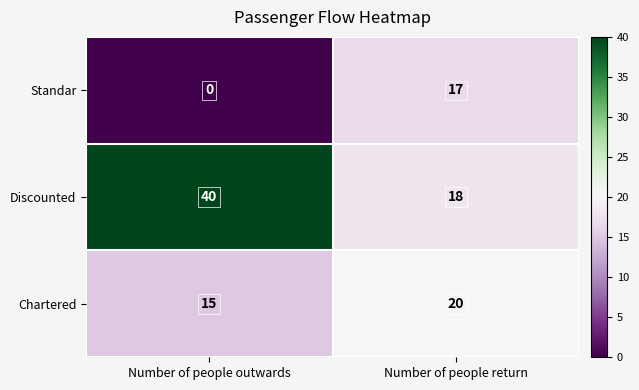

Is the value of Chartered at Number of people return greater than the value of Discounted at Number of people return?

Yes